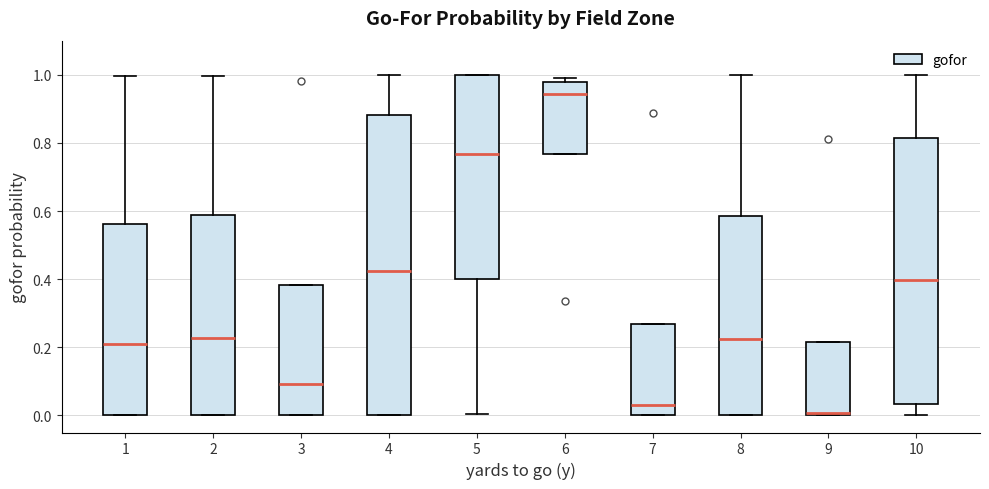

Which box's median line is the highest?

6